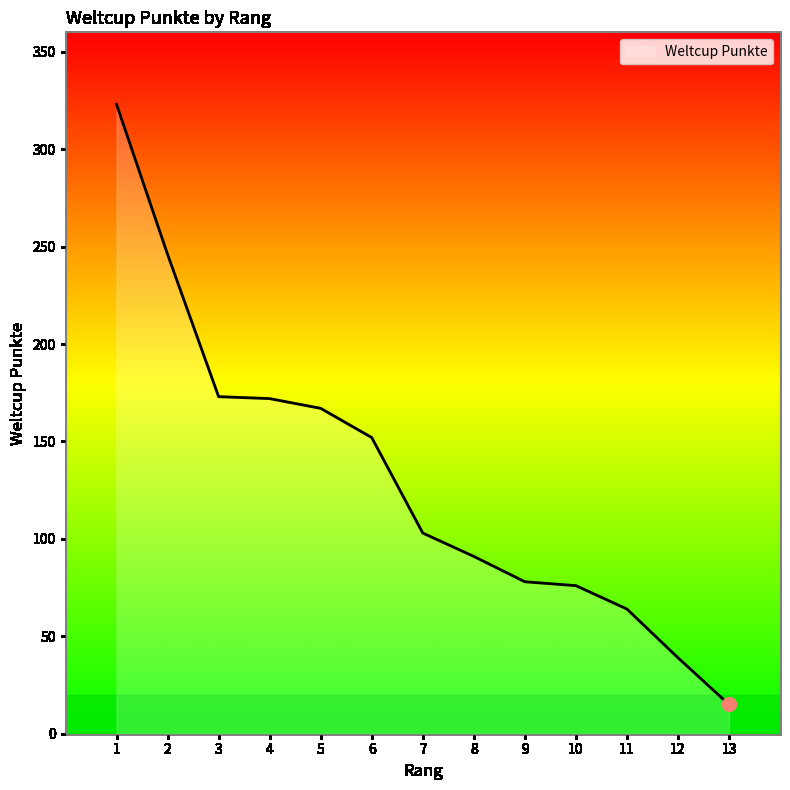

At which category does the chart reach its minimum across all series?

13